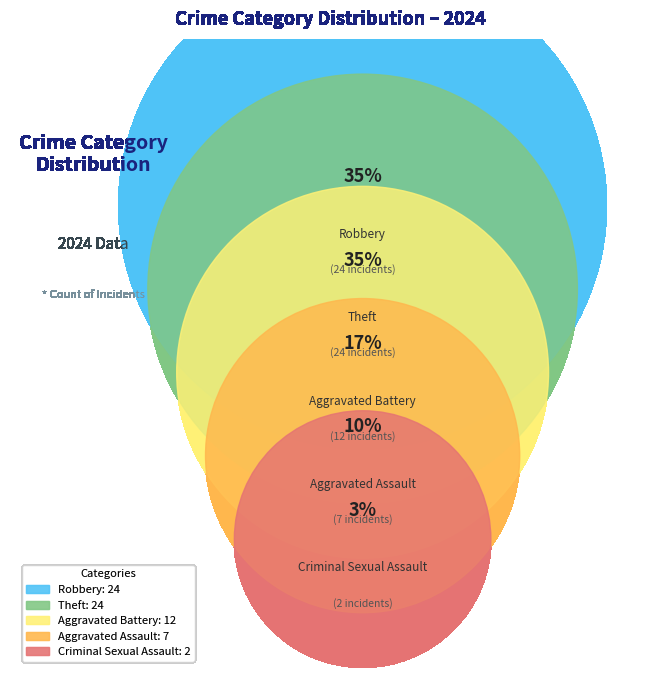

What is the total percentage of Criminal Sexual Assault and Aggravated Assault?

13.0%